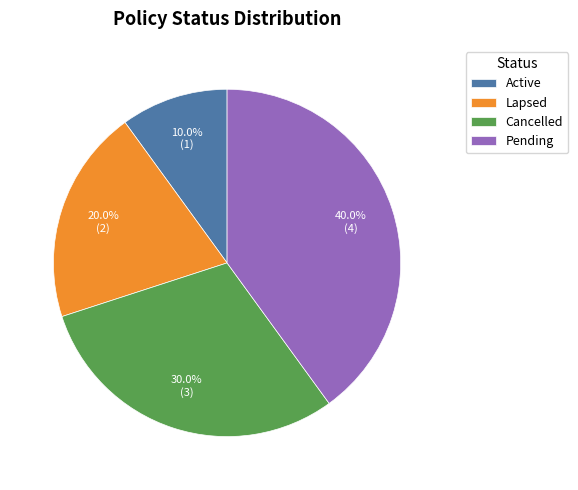

The Active slice represents 24% of the pie. True or false?

False